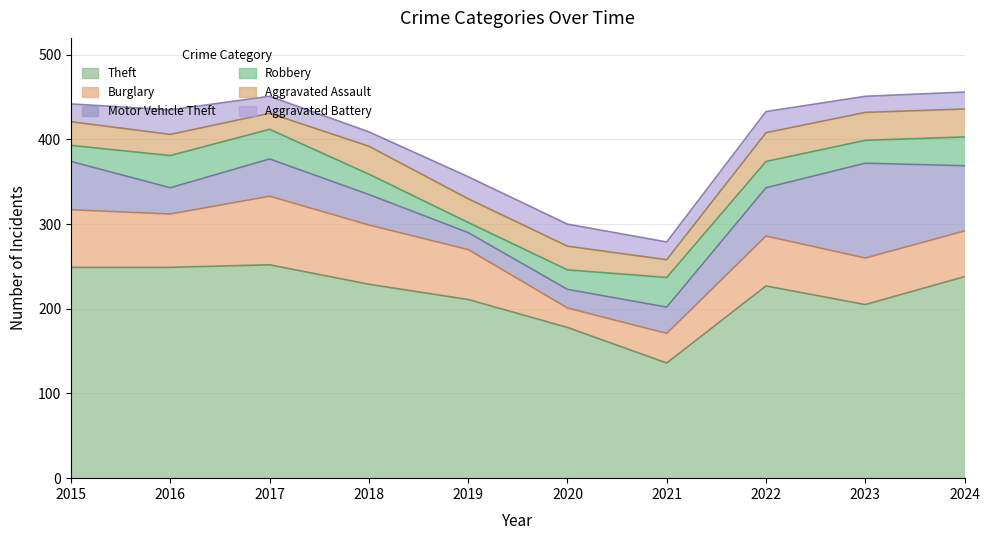

The value of Robbery at 2023 is 9. True or false?

False